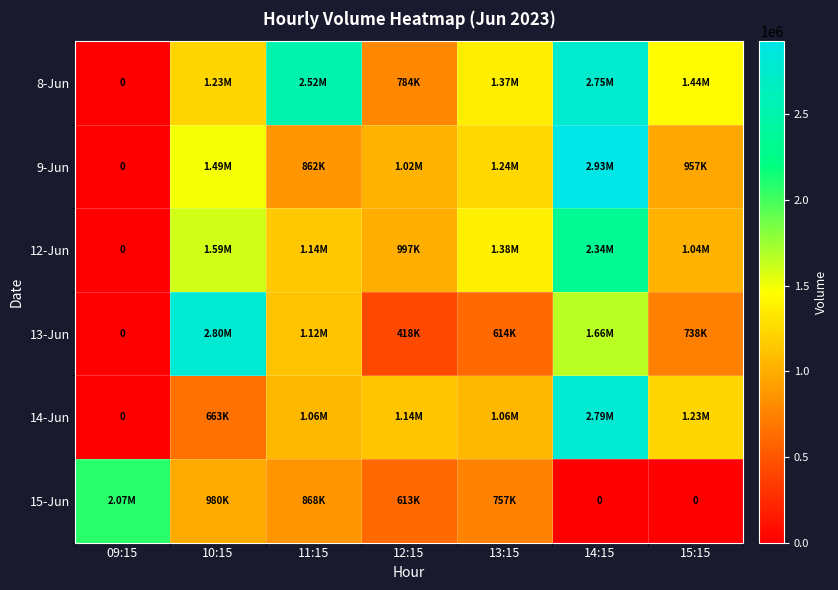

True or false: 13-Jun has a value of 204547 at 13:15.

False